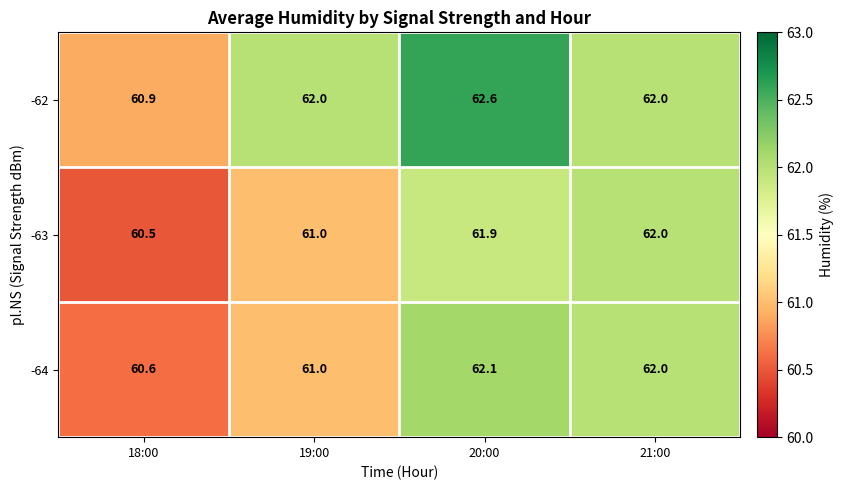

Count the number of categories in the chart.

4